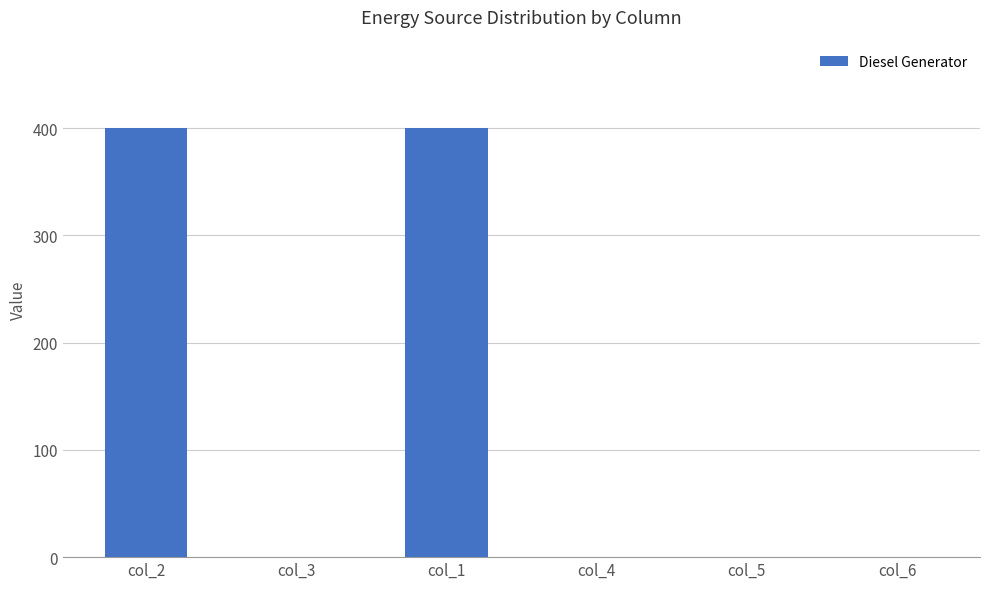

Is it true that the value at col_3 is -271?

False